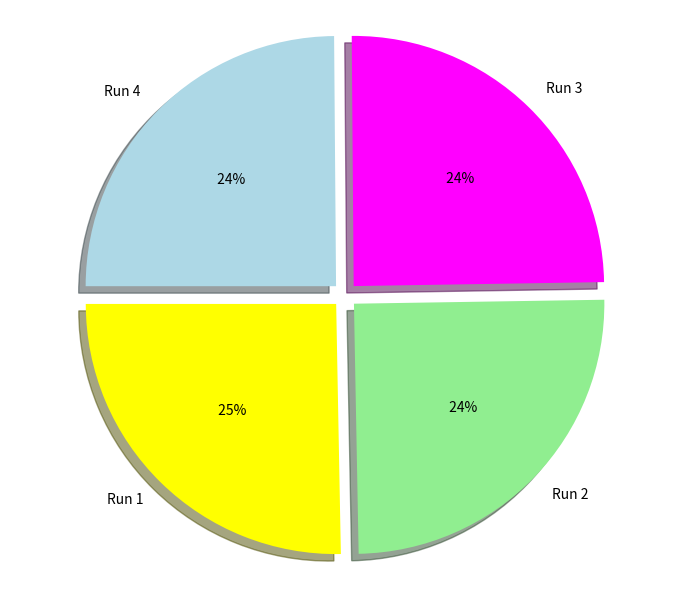

To the nearest percent, what is the average slice percentage?

25%